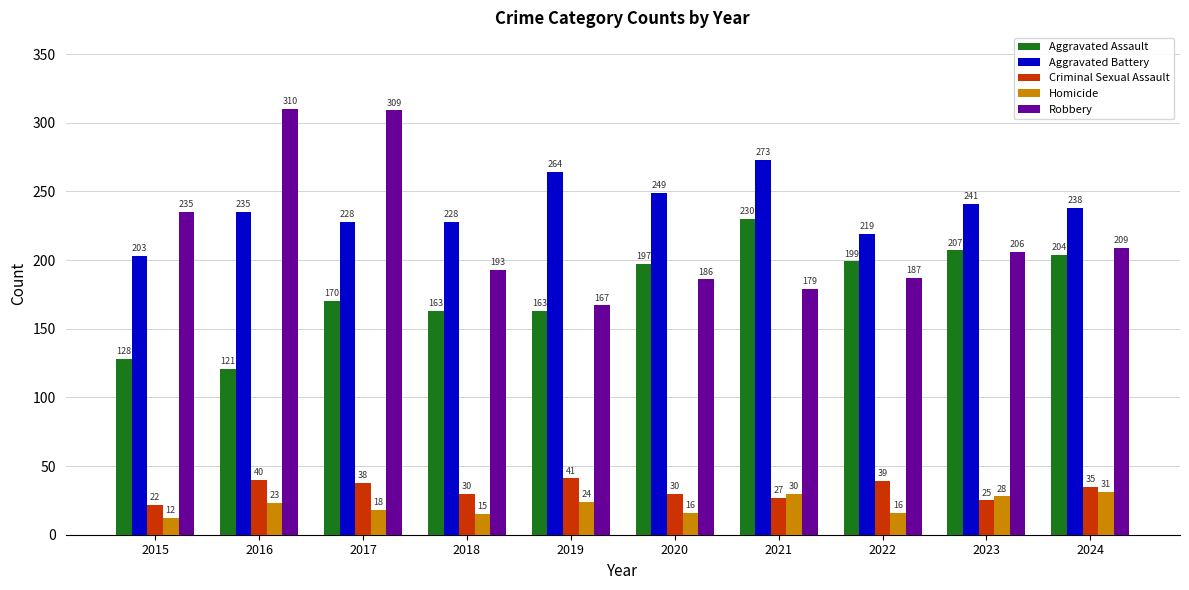

How many bars are there in total?

50